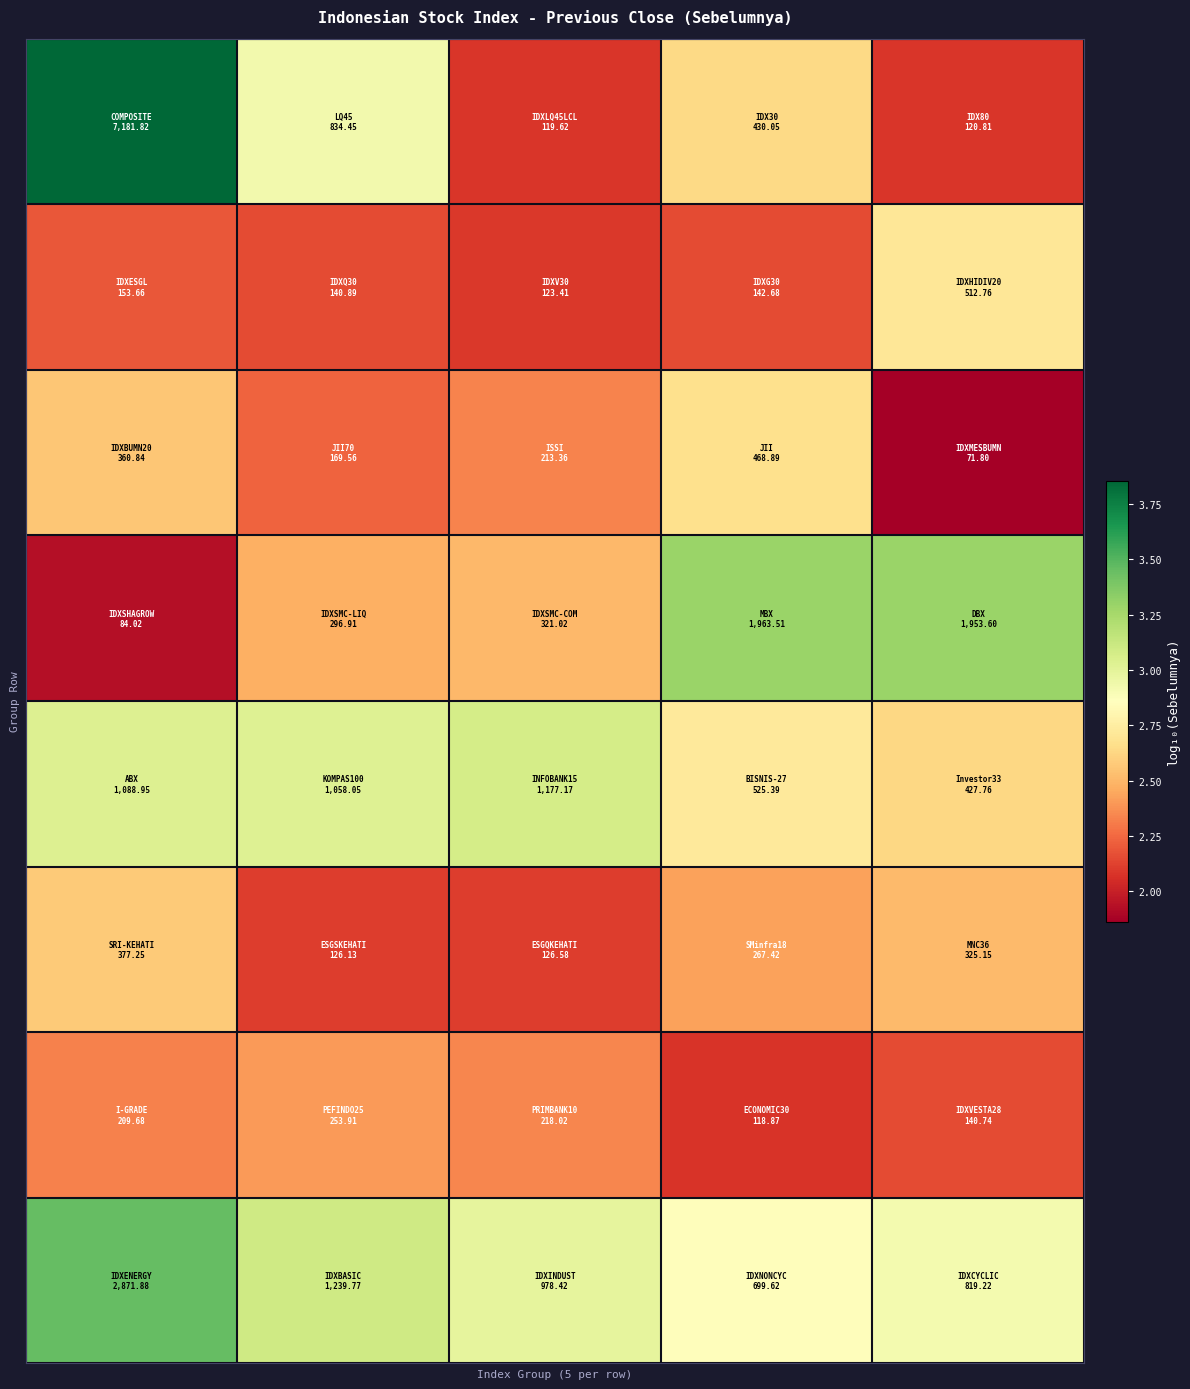

How many data points does each series have?

5